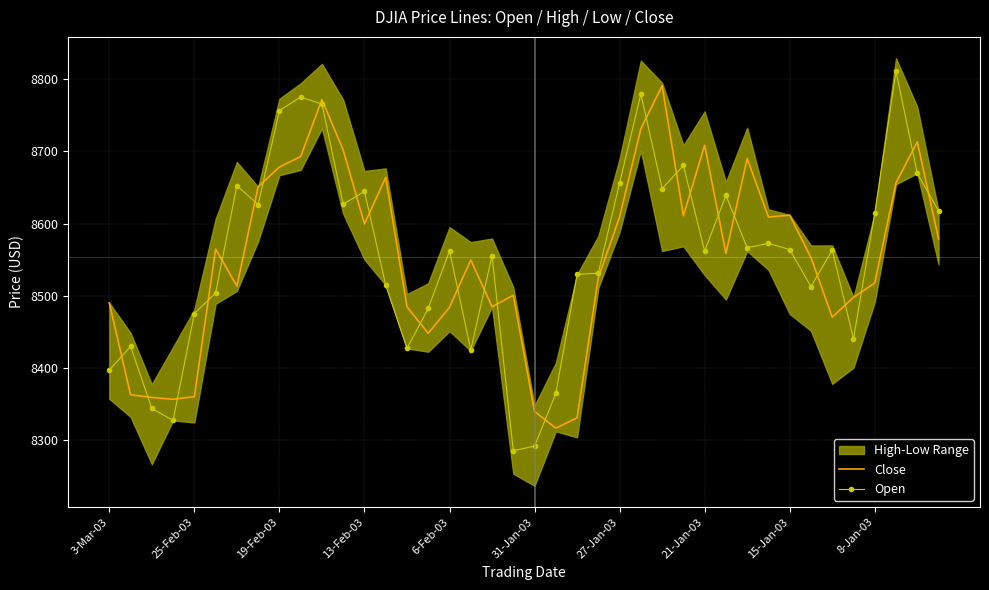

What is the maximum value for Open?

8810.7